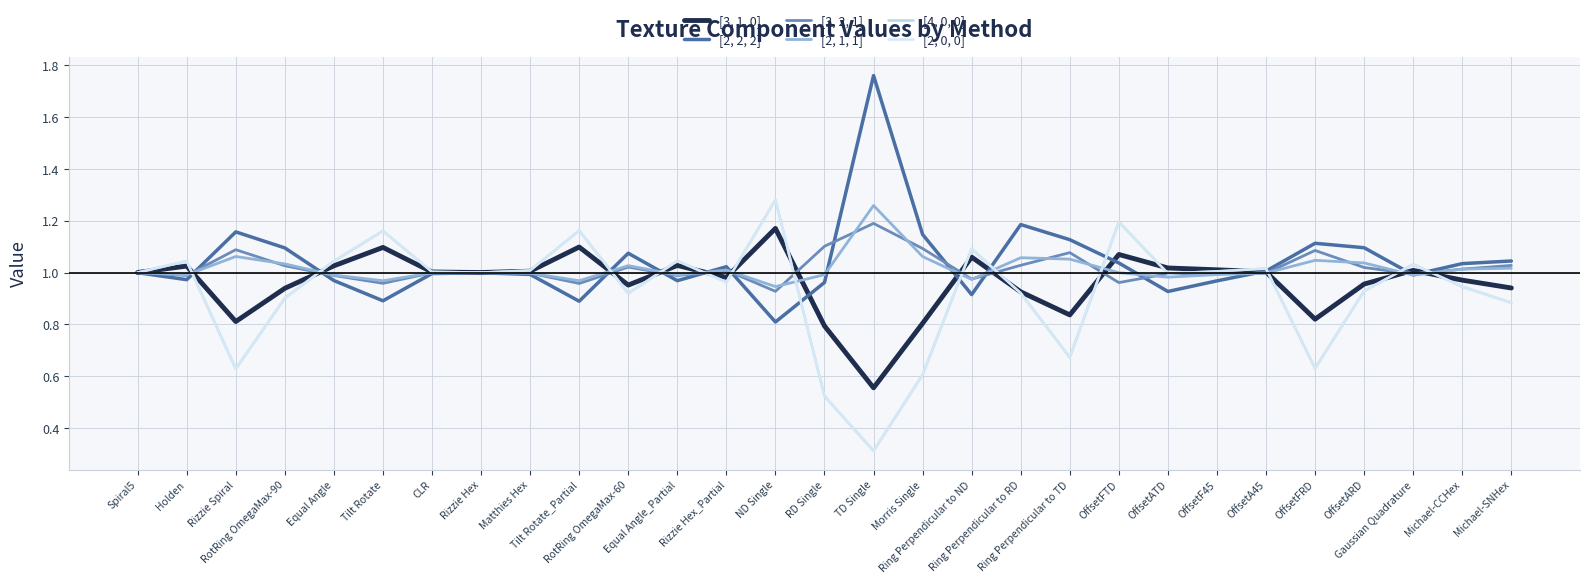

At which category is the sum across all series the highest?

OffsetFTD